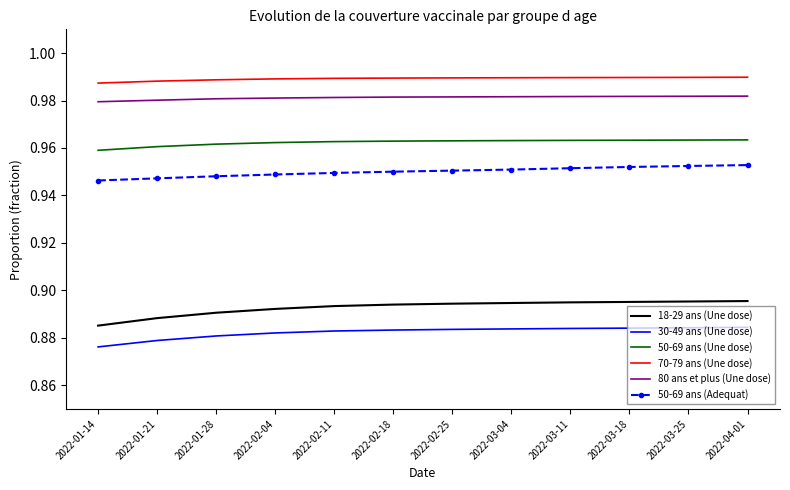

What are all the series names shown in the legend?

18-29 ans (Une dose), 30-49 ans (Une dose), 50-69 ans (Une dose), 70-79 ans (Une dose), 80 ans et plus (Une dose), 50-69 ans (Adequat)